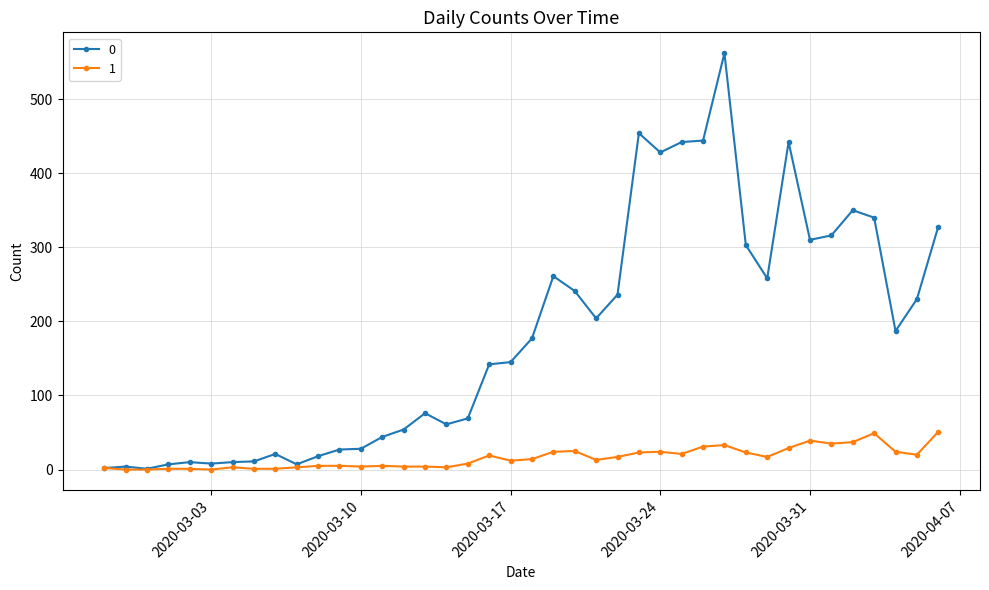

True or false: 1 has more than 2 points higher than both neighbors.

True